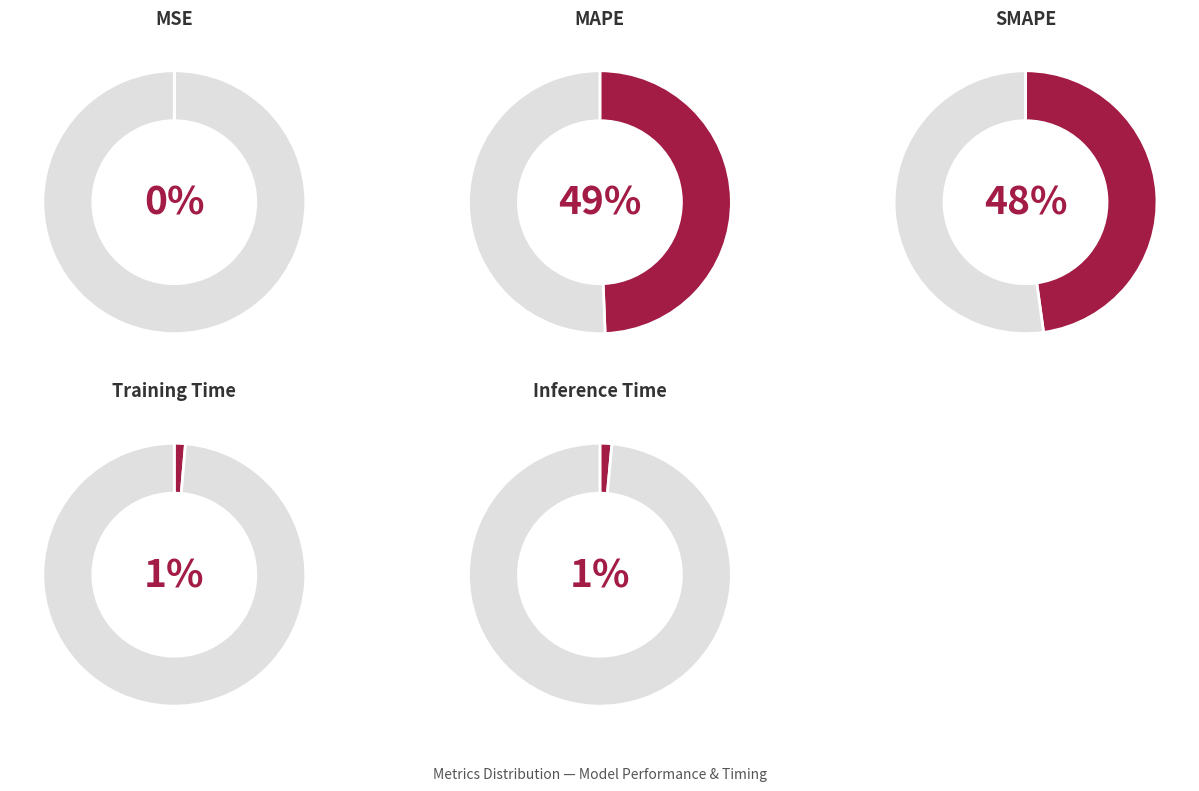

Count the number of slices in the pie.

5